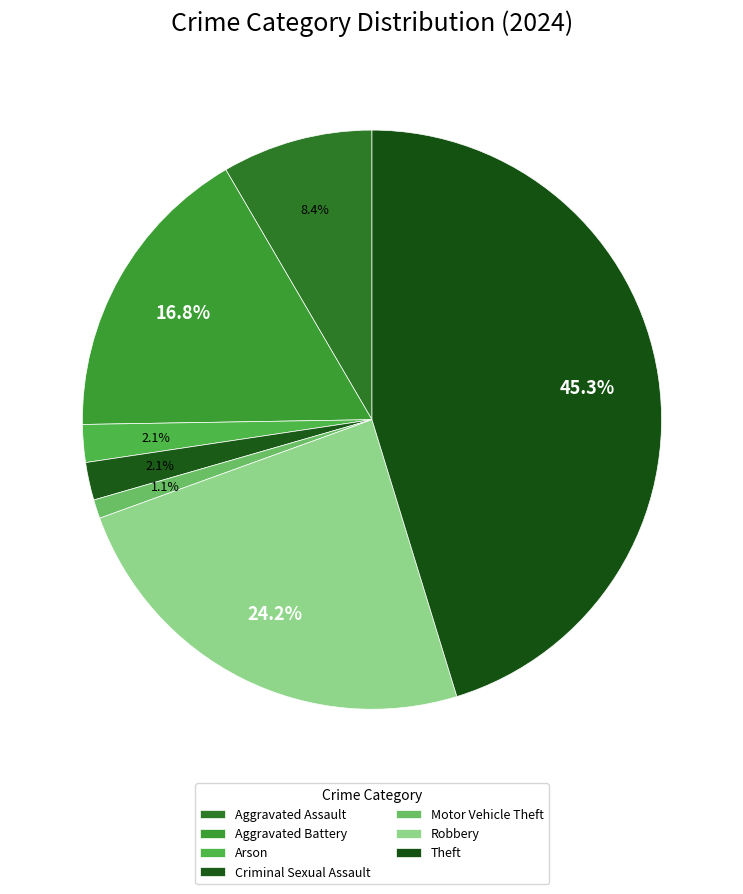

Which has a higher value, Theft or Criminal Sexual Assault?

Theft